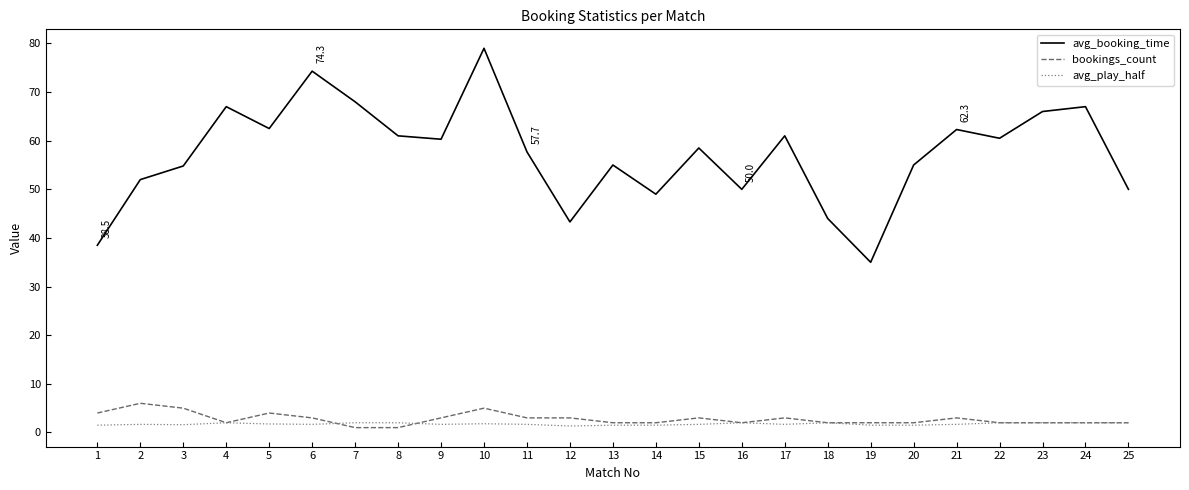

Is the value of avg_play_half at 10 greater than the value of avg_booking_time at 5?

No